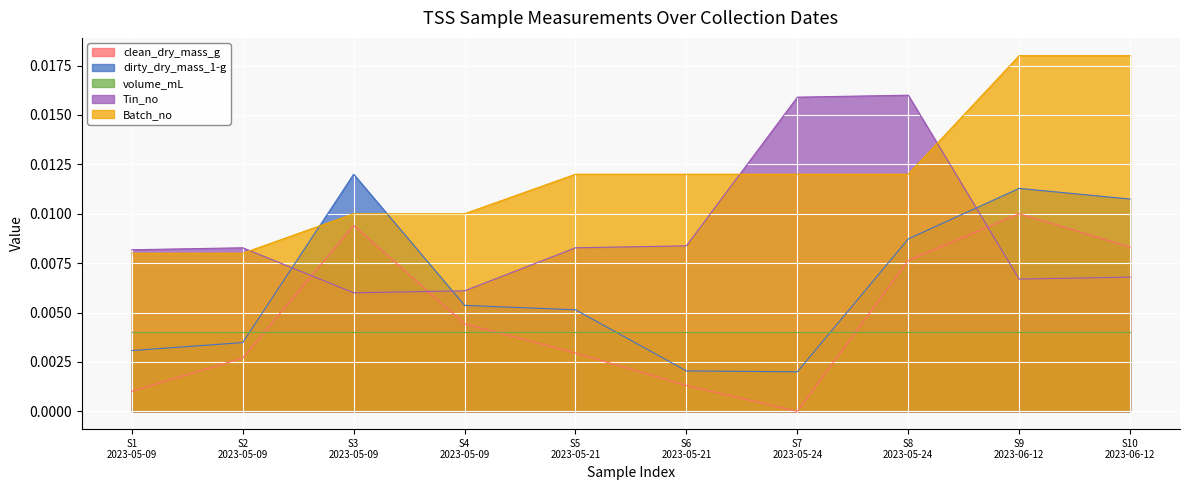

Between which two adjacent categories do Tin_no and clean_dry_mass_g first intersect?

S2
2023-05-09 and S3
2023-05-09